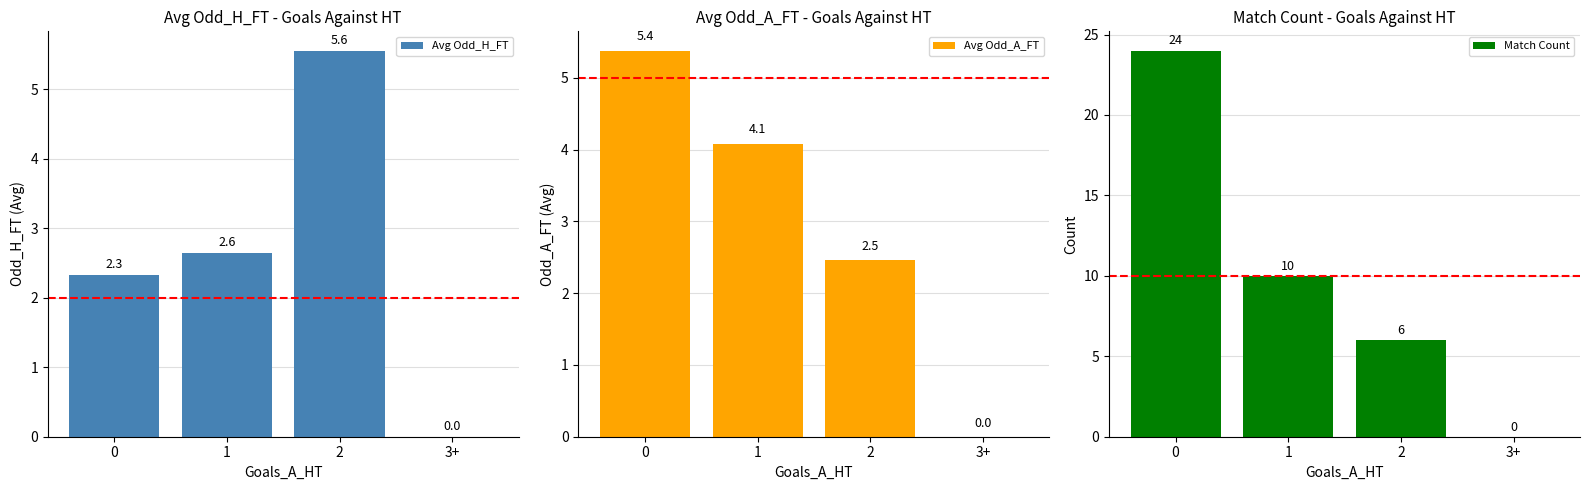

Reading right to left, what are all the values shown in this chart?

Avg Odd_H_FT: 0.0	5.6	2.6	2.3
Avg Odd_A_FT: 0.0	2.5	4.1	5.4
Match Count: 0.0	6.0	10.0	24.0